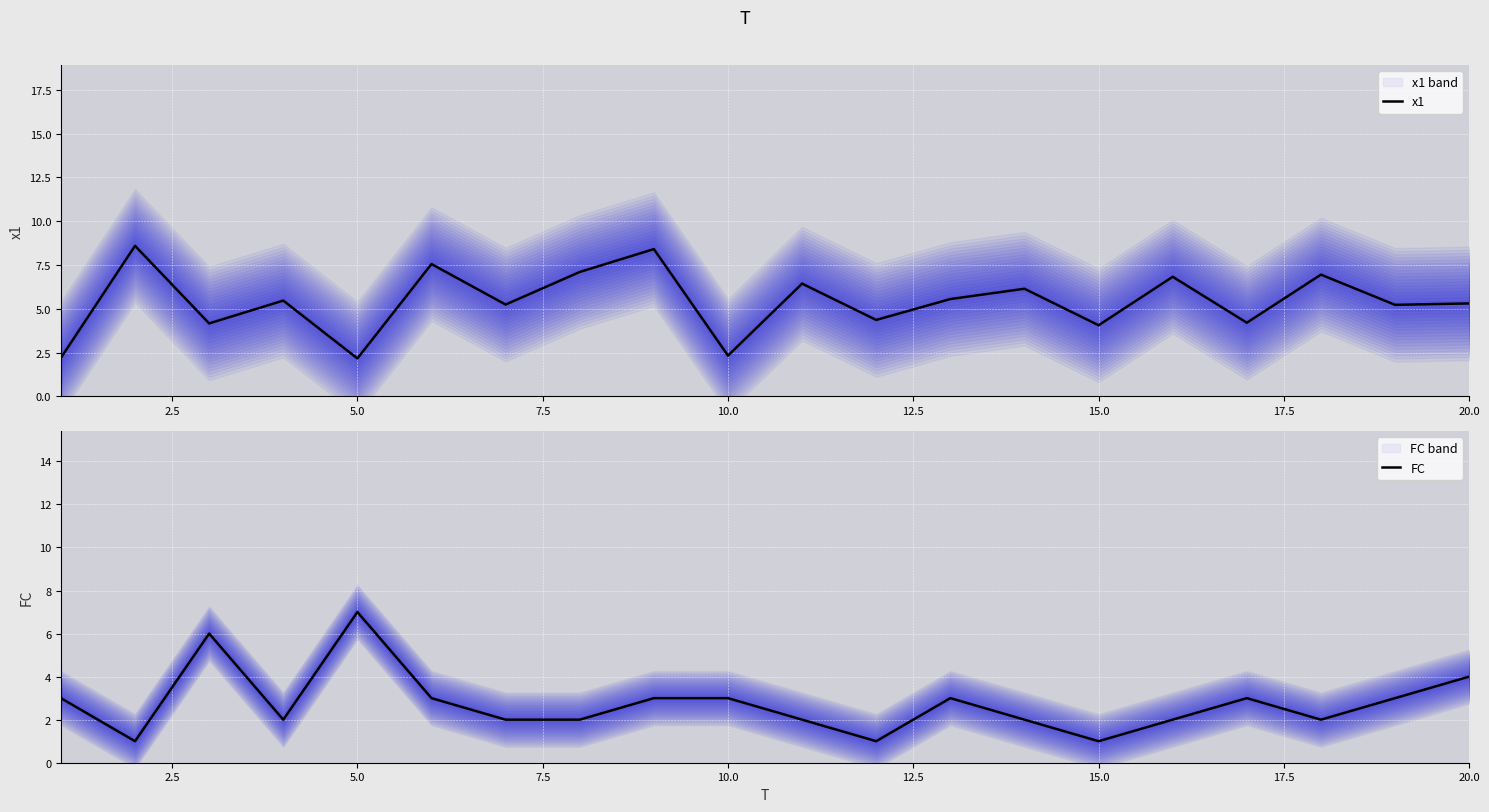

True or false: x1 has a value of 2.6 at 18.

False